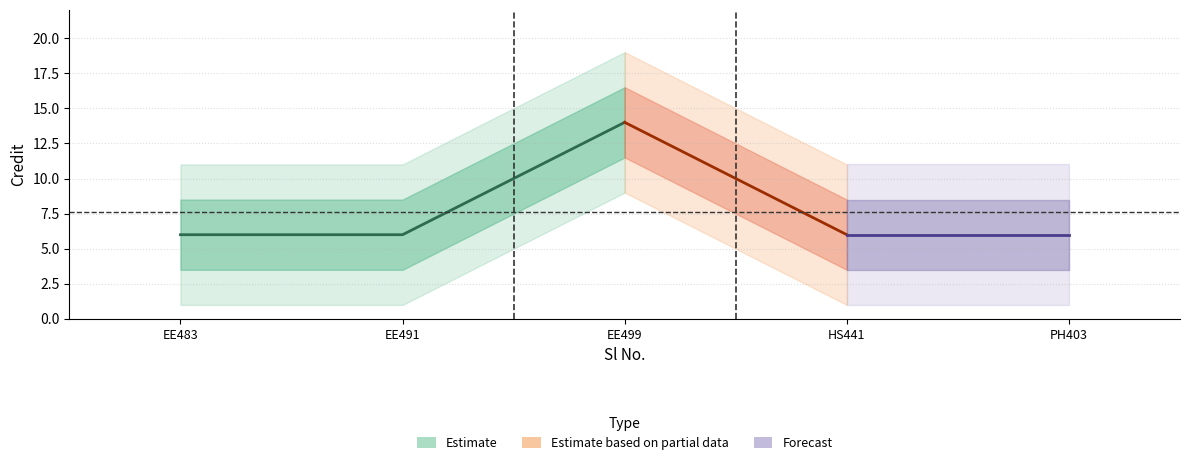

List the labels in order of value, smallest first.

1, 2, 4, 5, 3